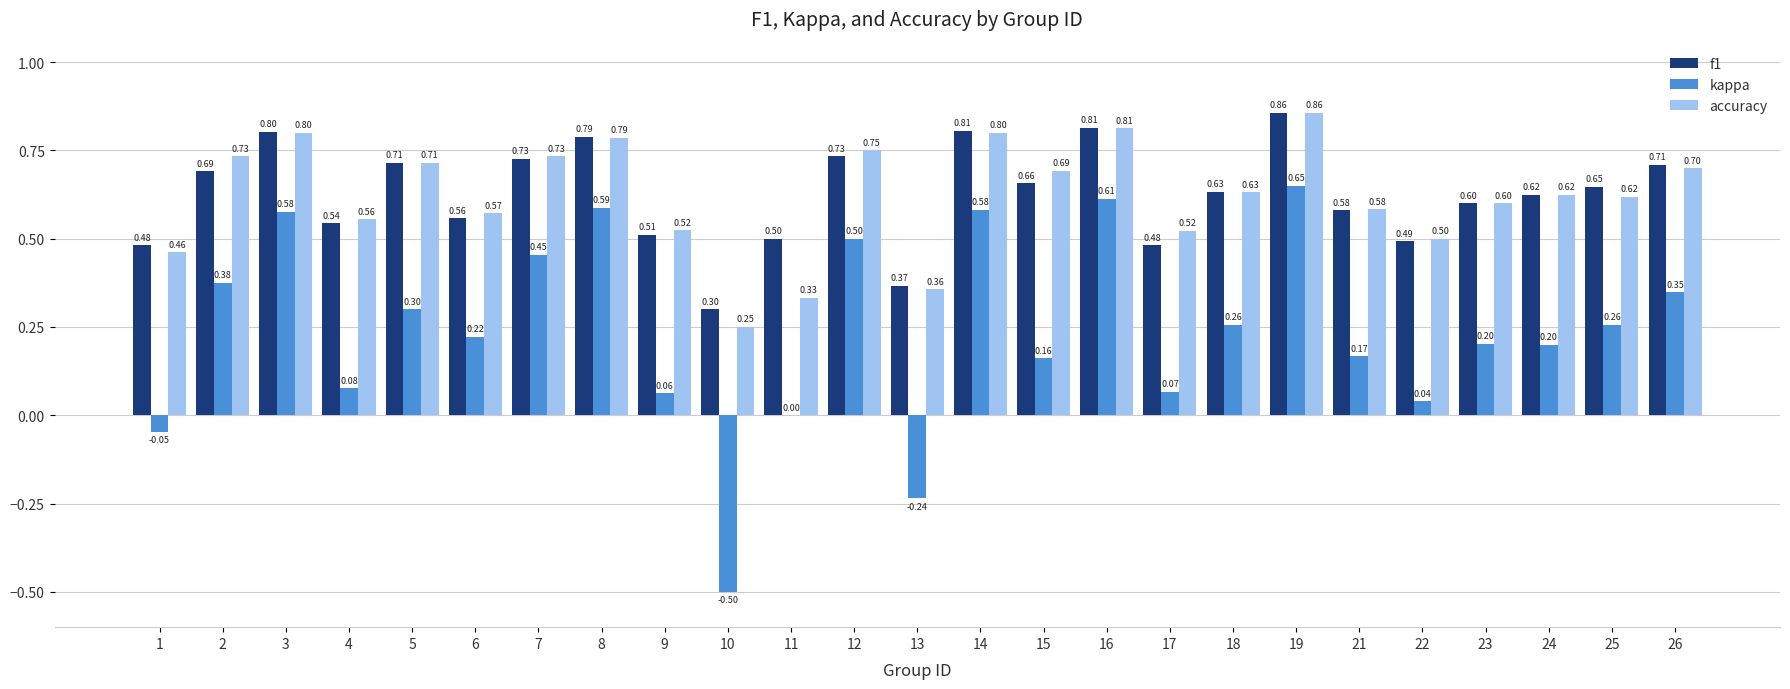

Are the bars grouped side by side (vs. stacked)?

Yes